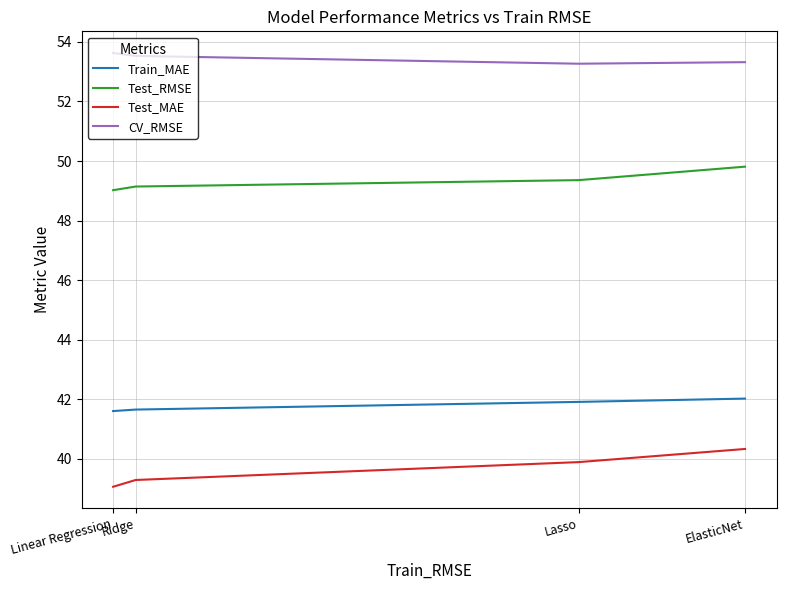

At Lasso, list the series in order from smallest to largest.

Test_MAE, Train_MAE, Test_RMSE, CV_RMSE